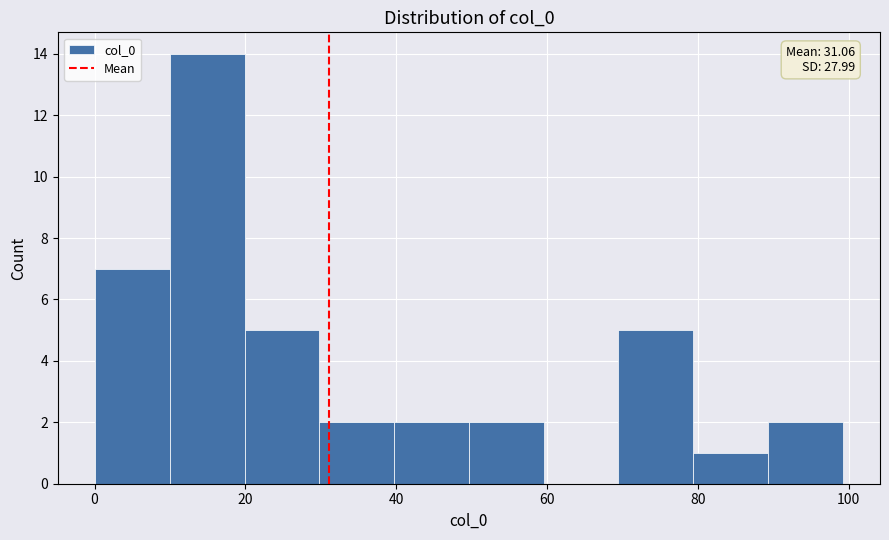

Which range on the x-axis has the tallest bar?

10 to 20